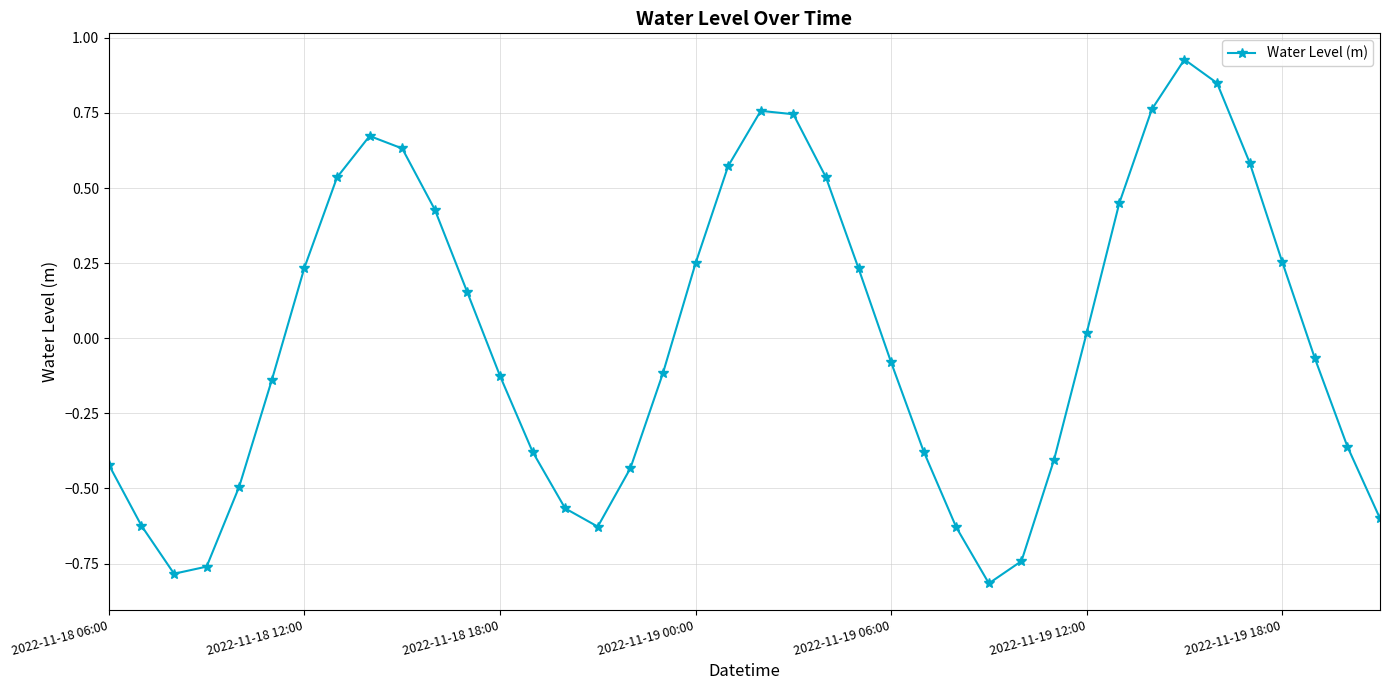

How many interior local valleys (lower than both neighbors) does the data have?

3